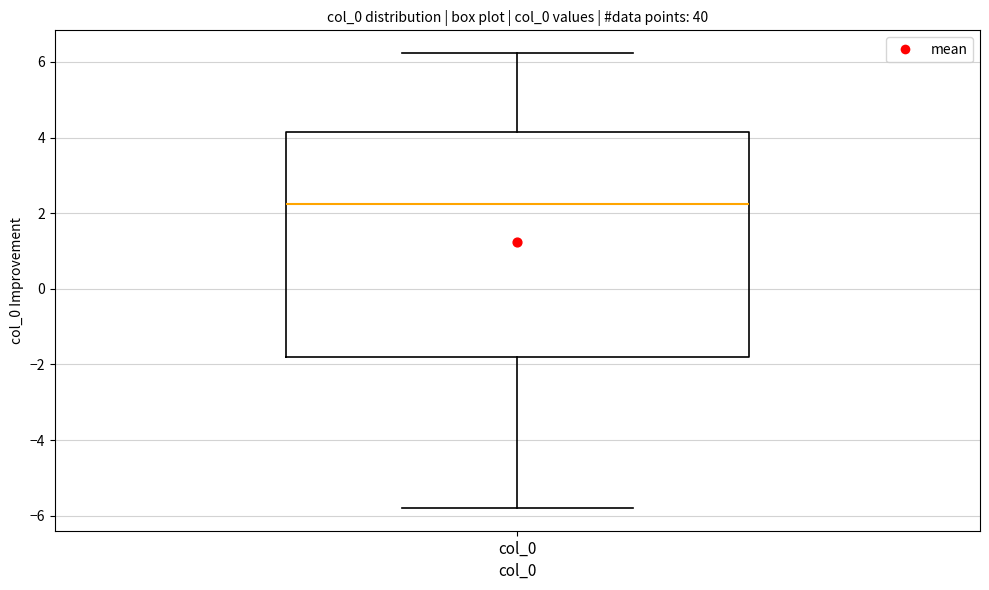

Transcribe this box plot: give where the median line is, the range the box spans, and where the two whiskers end, as read against the y-axis. The values are not printed on the chart, so give them approximately, as read against the axis.

median 2.2, box -1.8 to 4.2, whiskers -5.8 to 6.2